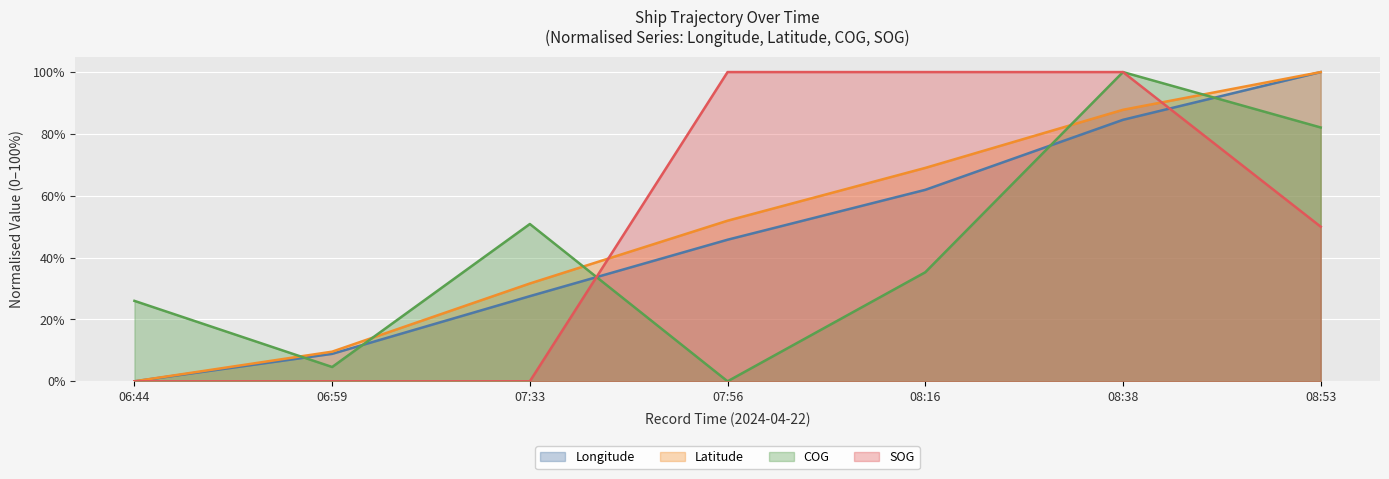

Between 06:59 and 07:33, which series saw the biggest shift?

COG